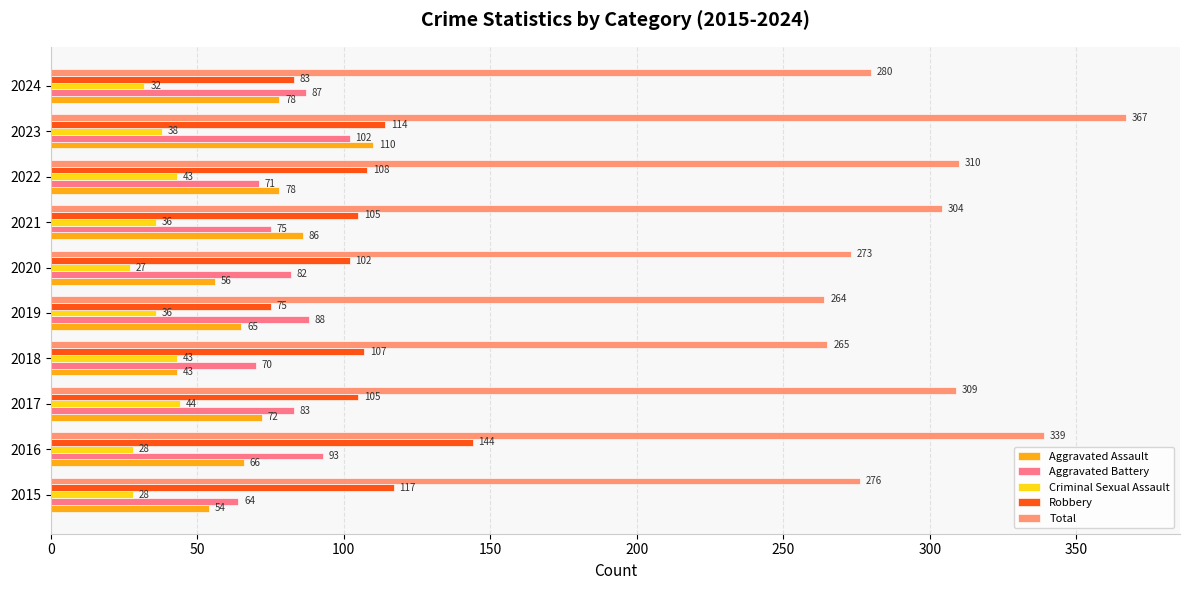

At 2017, list the series in order from largest to smallest.

Total, Robbery, Aggravated Battery, Aggravated Assault, Criminal Sexual Assault